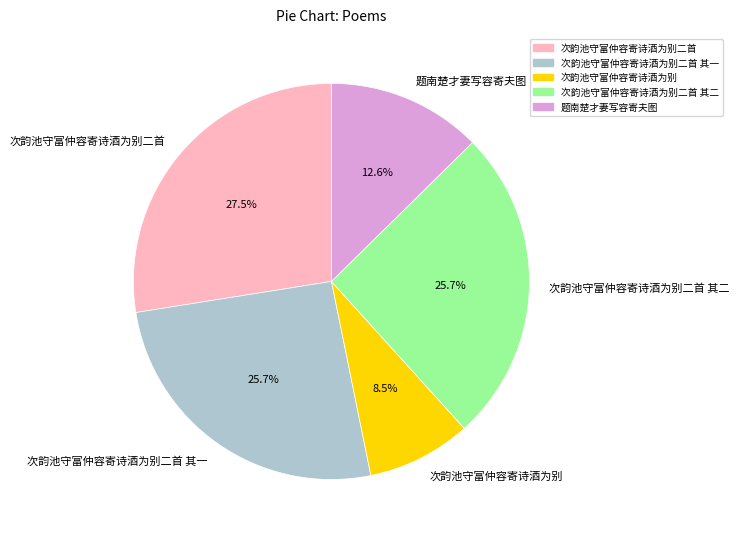

The 次韵池守富仲容寄诗酒为别二首 slice represents 38% of the pie. True or false?

False